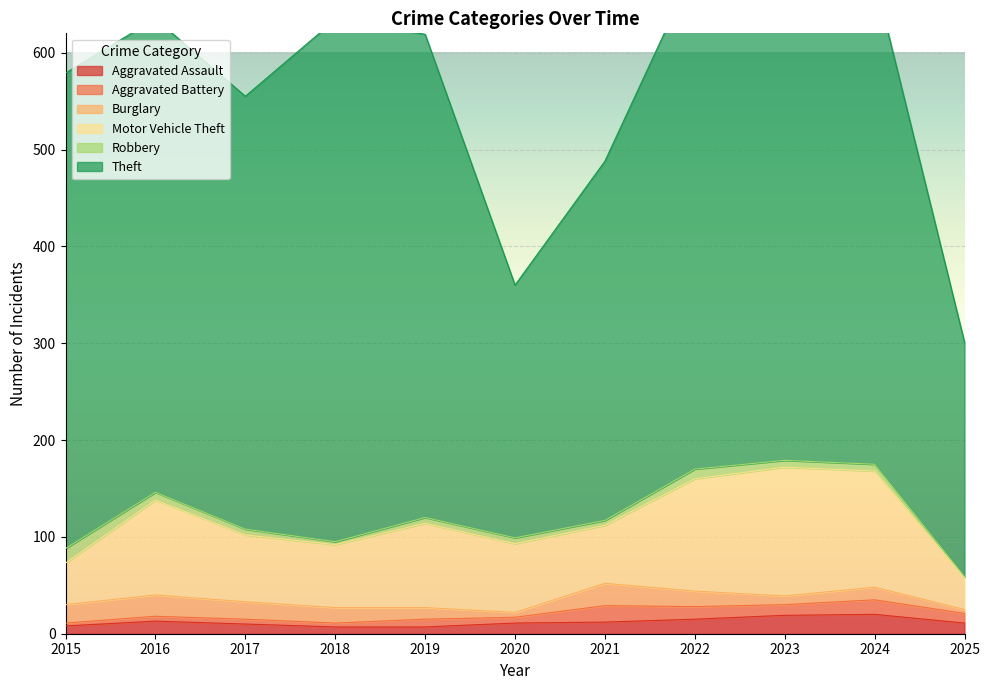

At 2016, list the series in order from largest to smallest.

Theft, Motor Vehicle Theft, Burglary, Aggravated Assault, Robbery, Aggravated Battery